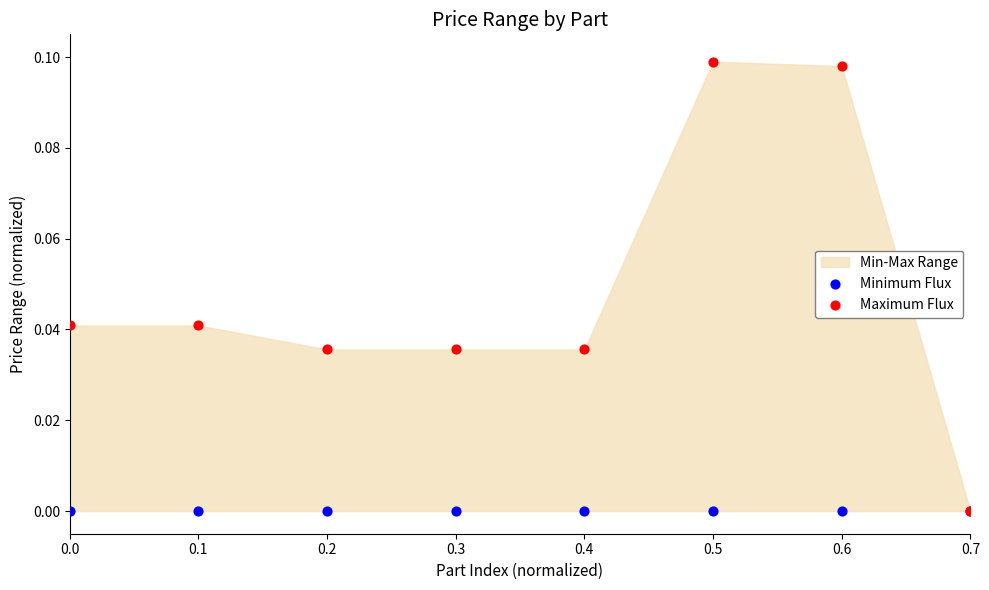

Which series contains the lowest Y value?

Minimum Flux